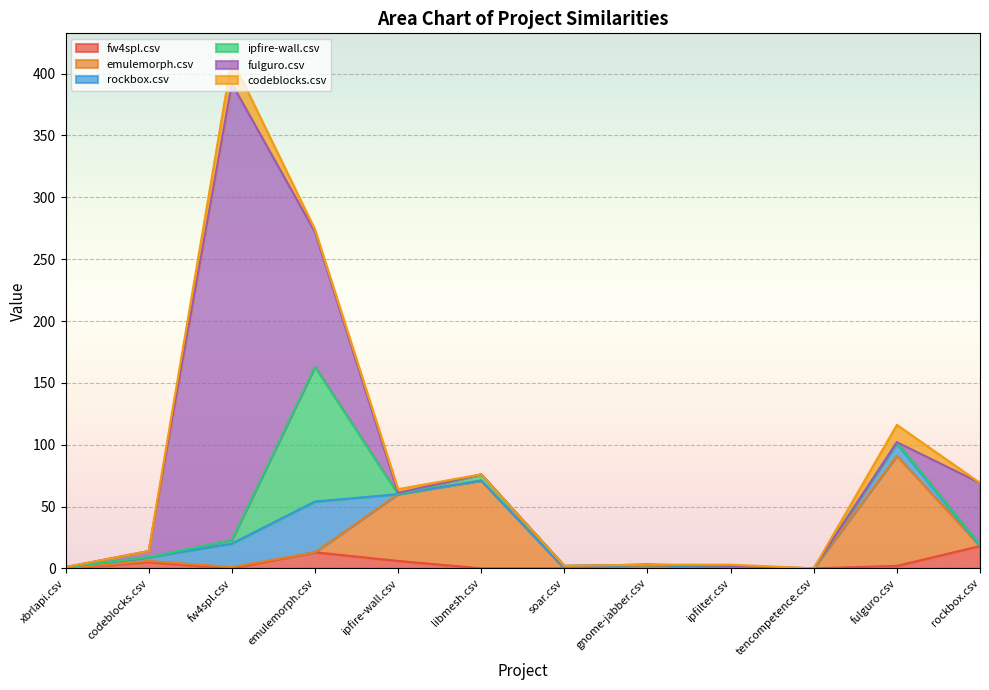

Which series has the largest total across all categories?

fulguro.csv